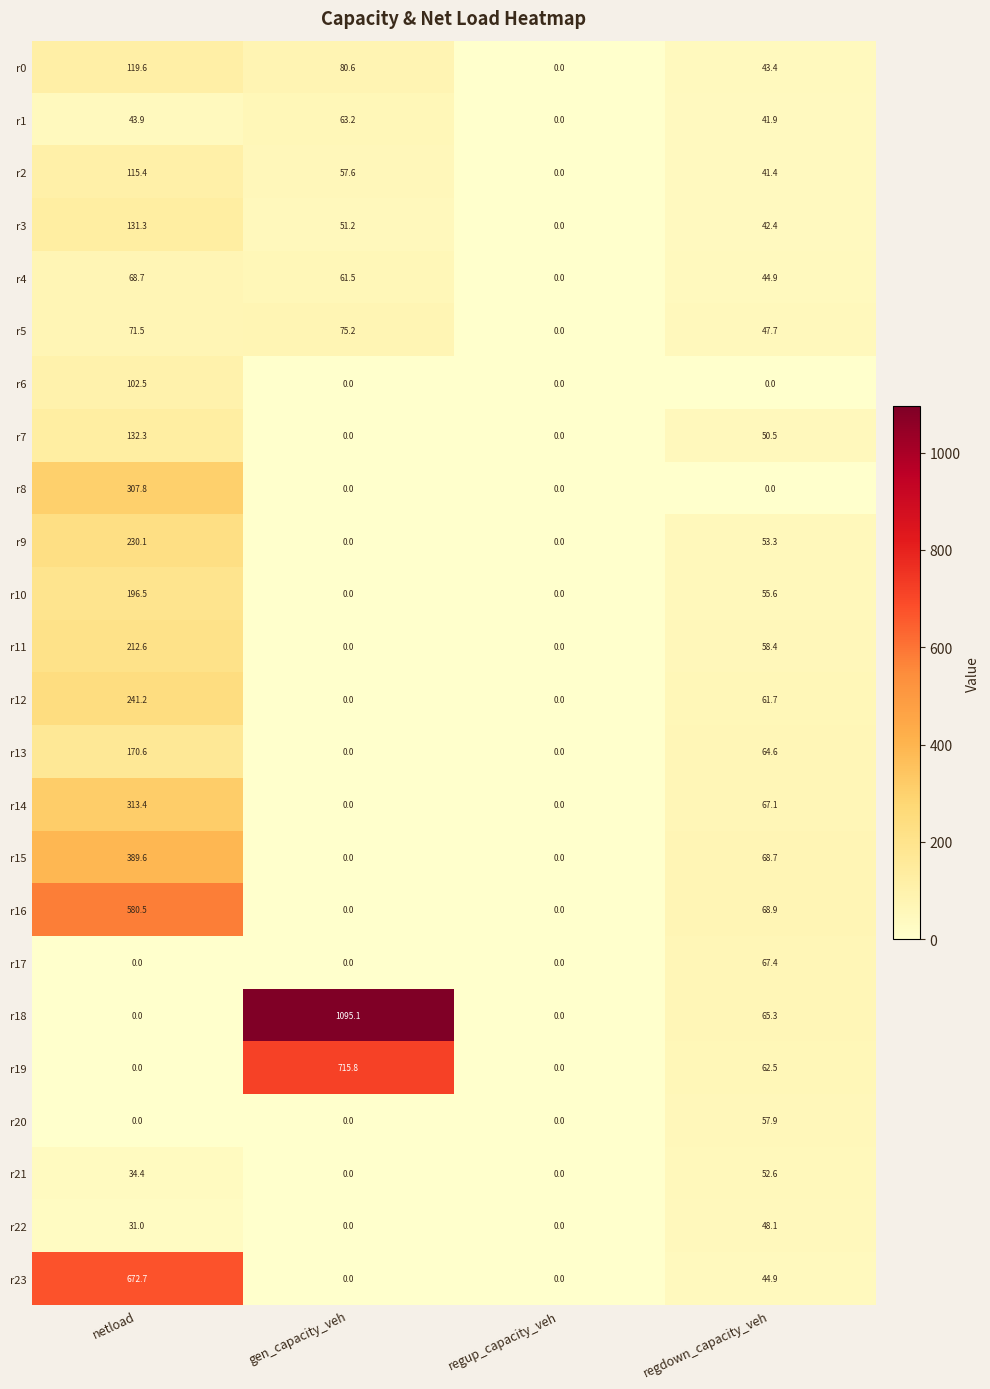

List the labels in order of r0 value, largest first.

netload, gen_capacity_veh, regdown_capacity_veh, regup_capacity_veh